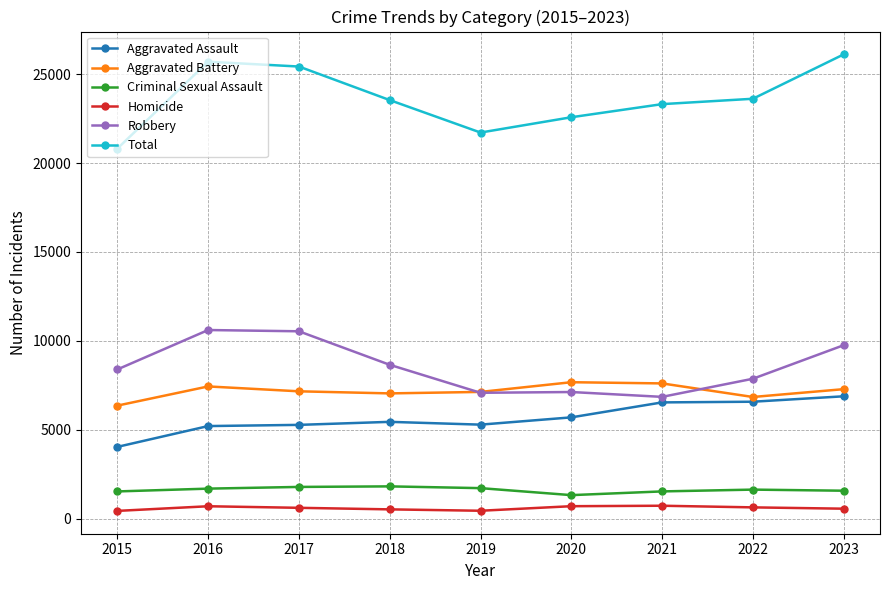

Between 2022 and 2023, which series saw the biggest shift?

Total